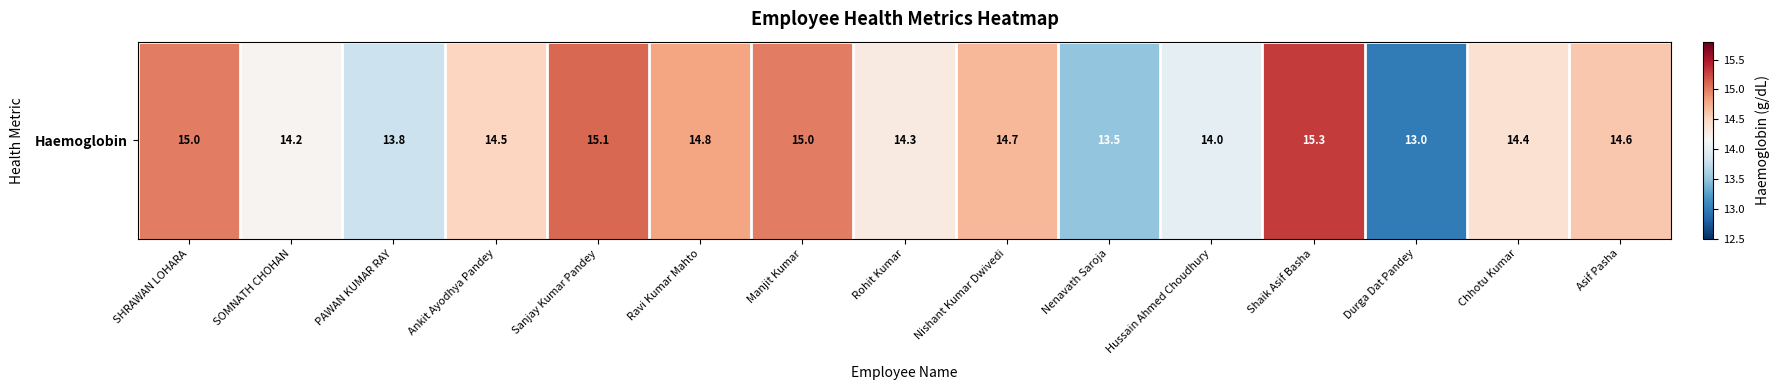

Between Hussain Ahmed Choudhury and Chhotu Kumar, which is larger?

Chhotu Kumar